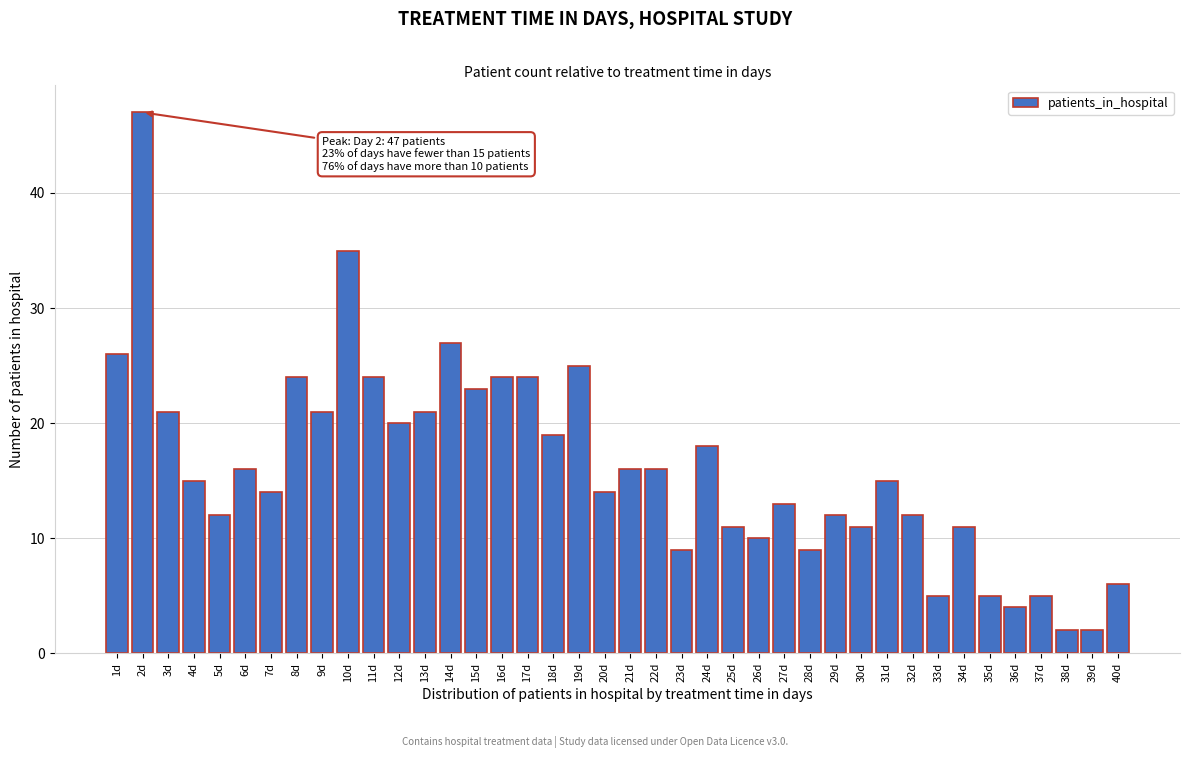

Between 19d and 3d, which is larger?

19d